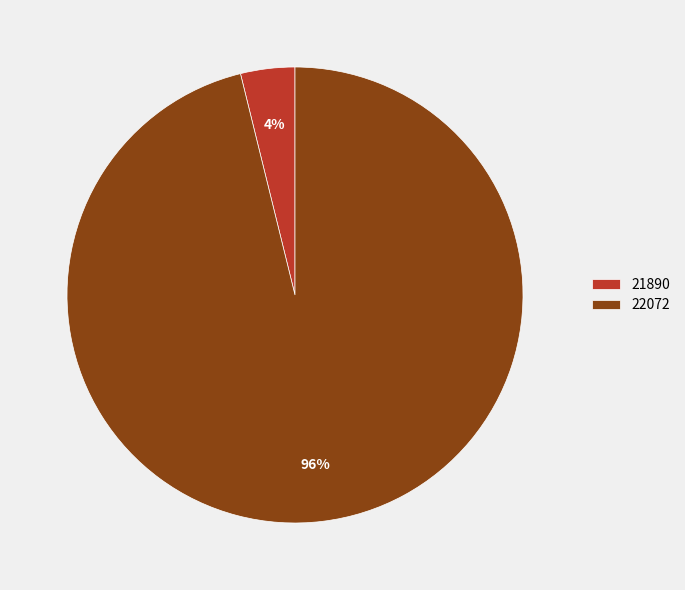

To the nearest percent, what is the average slice percentage?

50%